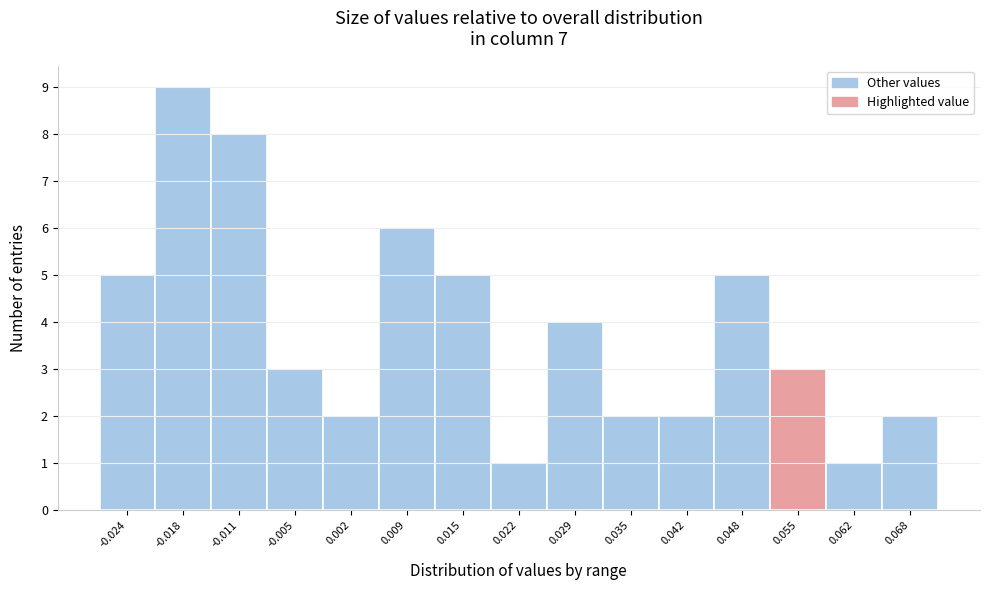

Reading left to right, list all the values displayed in this chart.

5	9	8	3	2	6	5	1	4	2	2	5	3	1	2